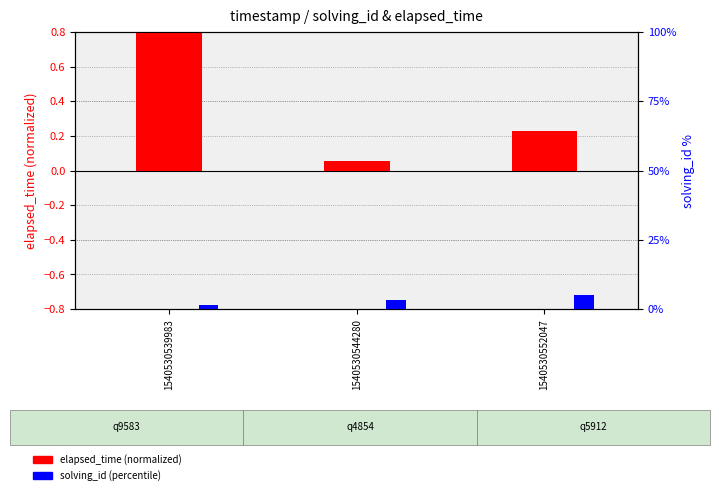

Rank the series at 1540530544280 from lowest to highest value.

elapsed_time (normalized), solving_id (percentile)